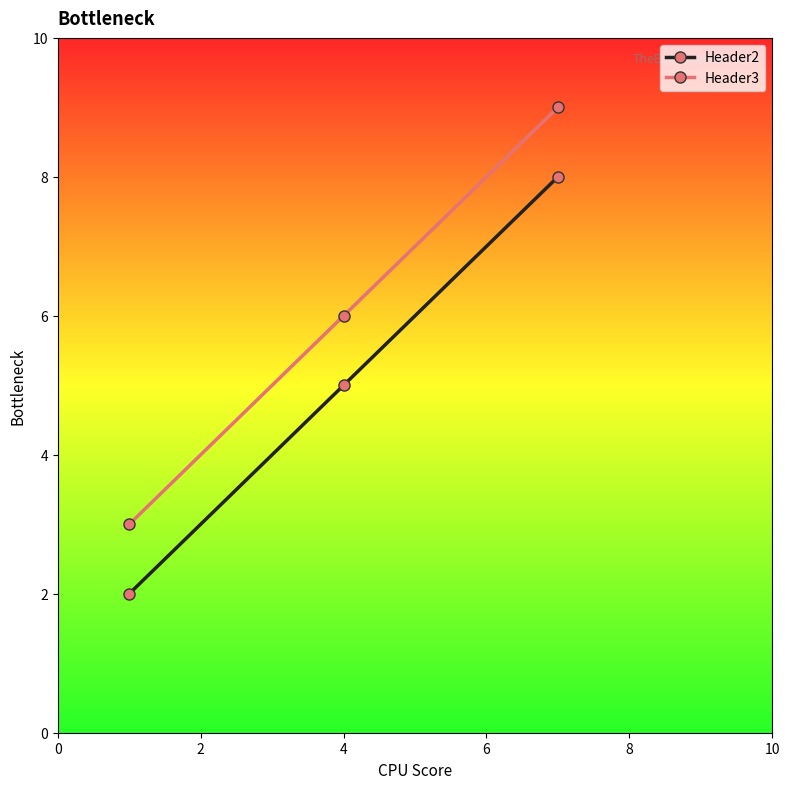

Which series has the largest total across all categories?

Header3